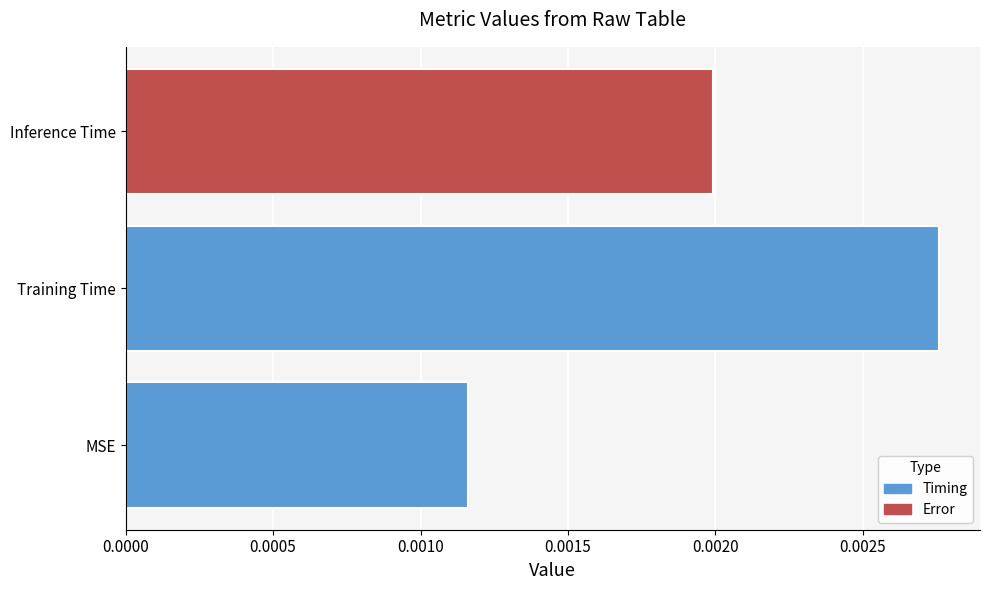

Are the bars grouped side by side (vs. stacked)?

No